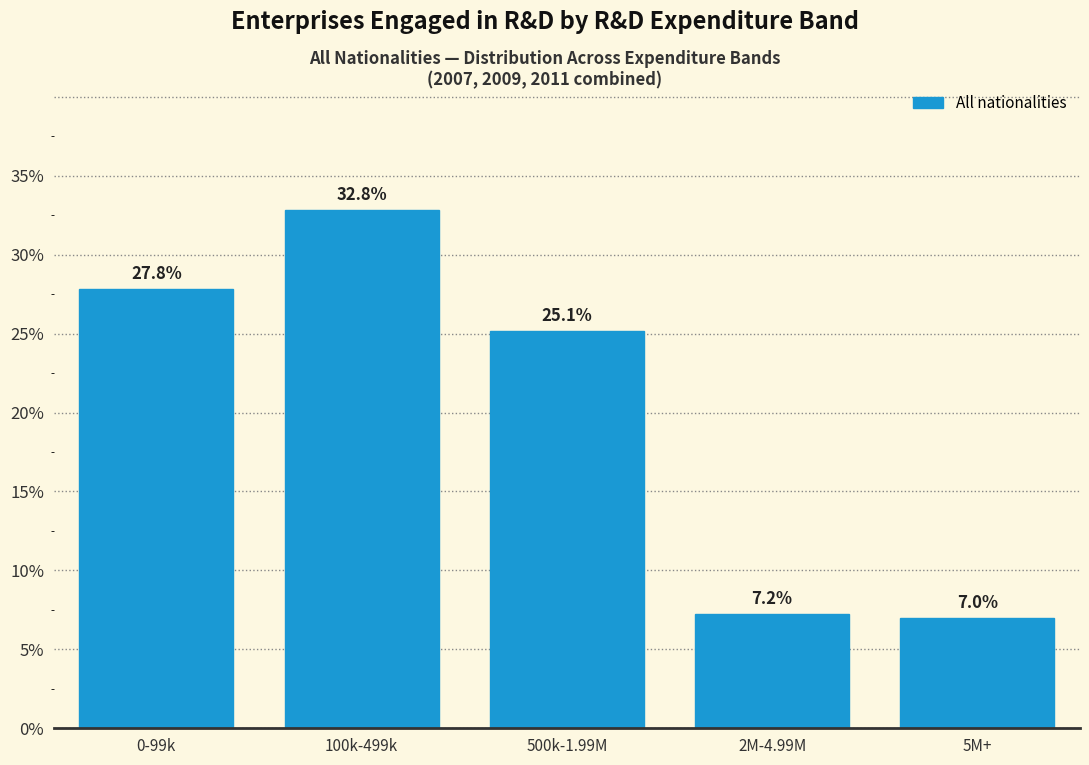

Reading left to right, extract all data points from this chart.

27.8	32.8	25.1	7.2	7.0